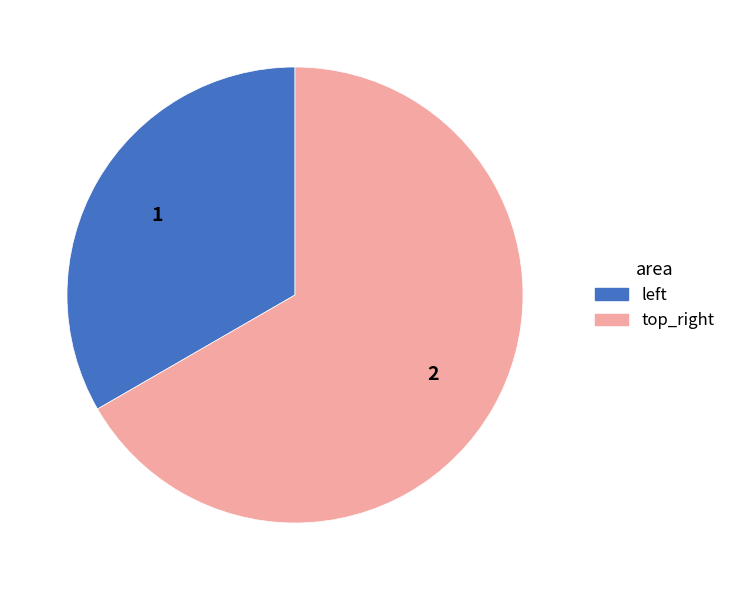

Is top_right the majority of the pie?

Yes